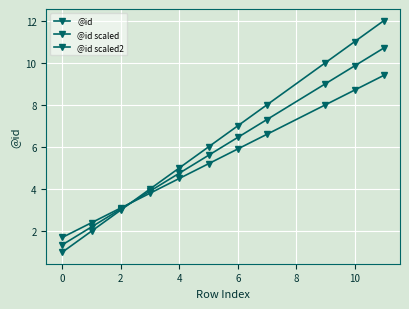

How many lines are shown in the chart?

3